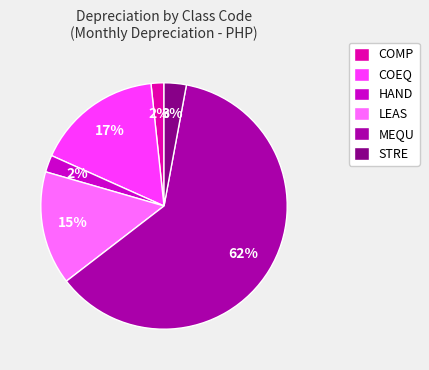

To the nearest percent, what is the average slice percentage?

17%